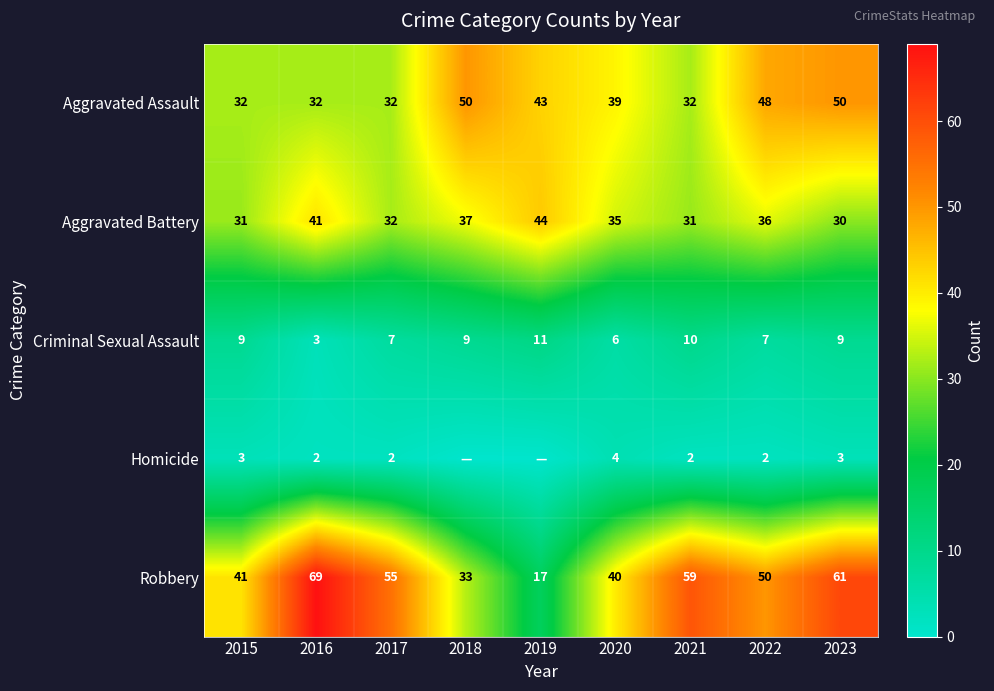

At which category does the chart reach its minimum across all series?

2018